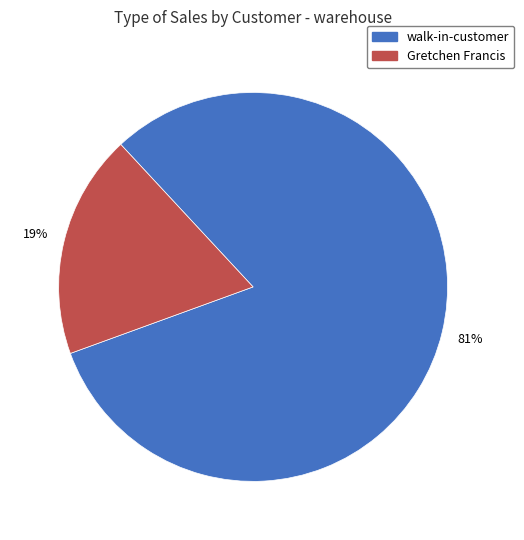

Which slice is the smallest?

Gretchen Francis